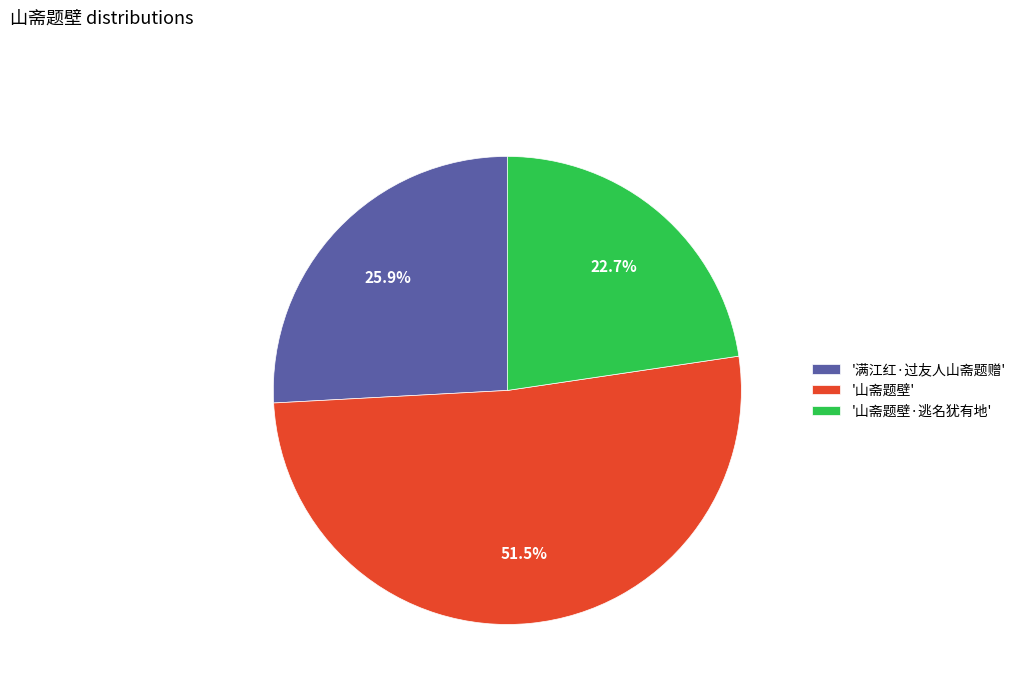

What portion of the pie excludes '山斋题壁·逃名犹有地'?

77.3%